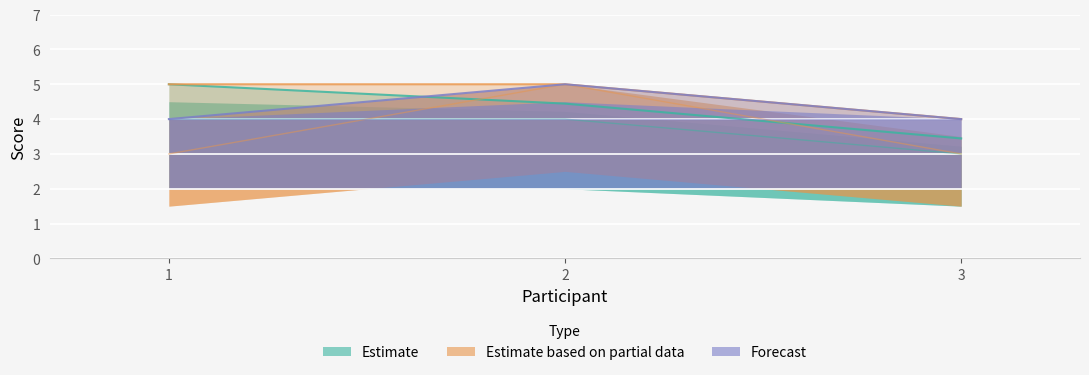

True or false: TI01 has a value of 4.0 at 3.

True